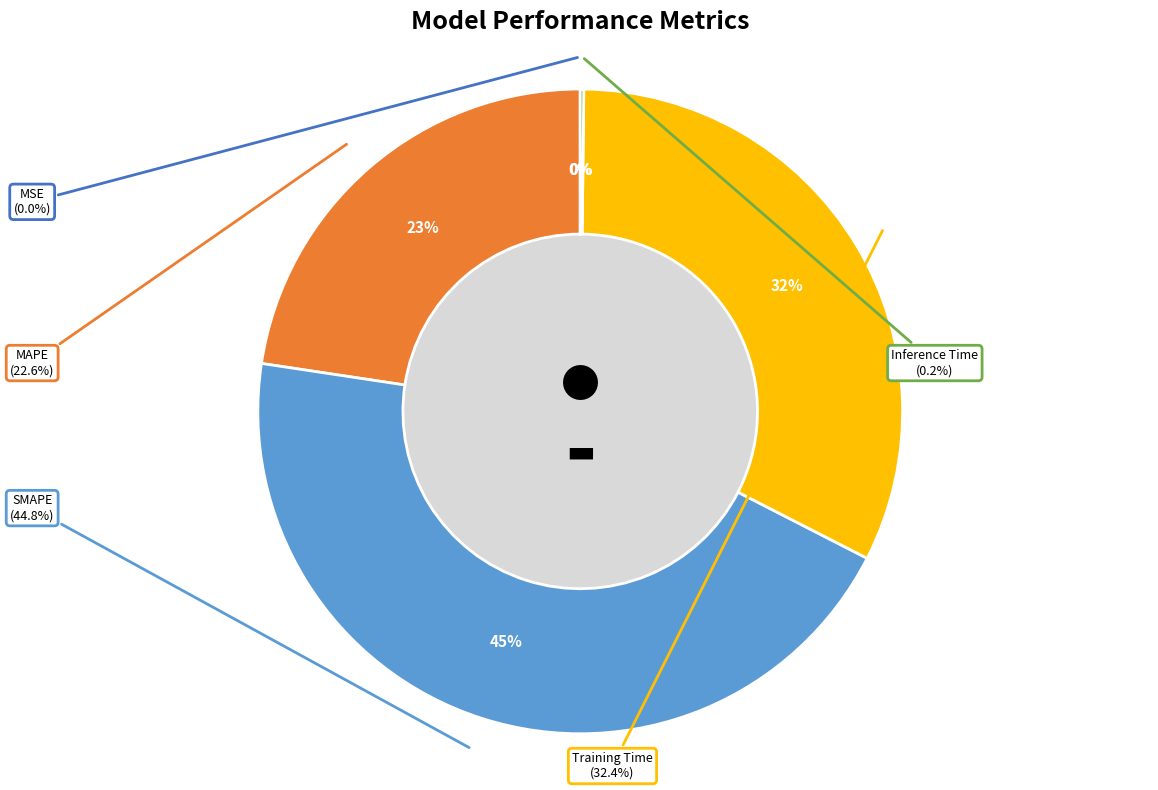

What portion of the pie excludes MAPE?

77.4%